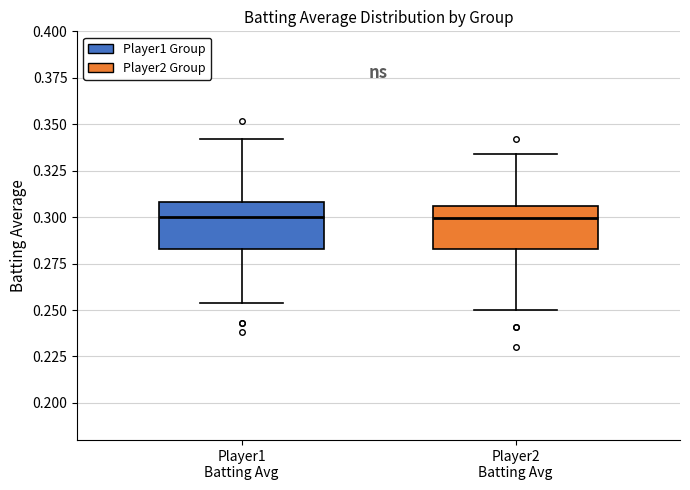

Where does the lower whisker of the box for Player1 Batting Avg end on the y-axis? The values are not printed on the chart, so give them approximately, as read against the axis.

0.255